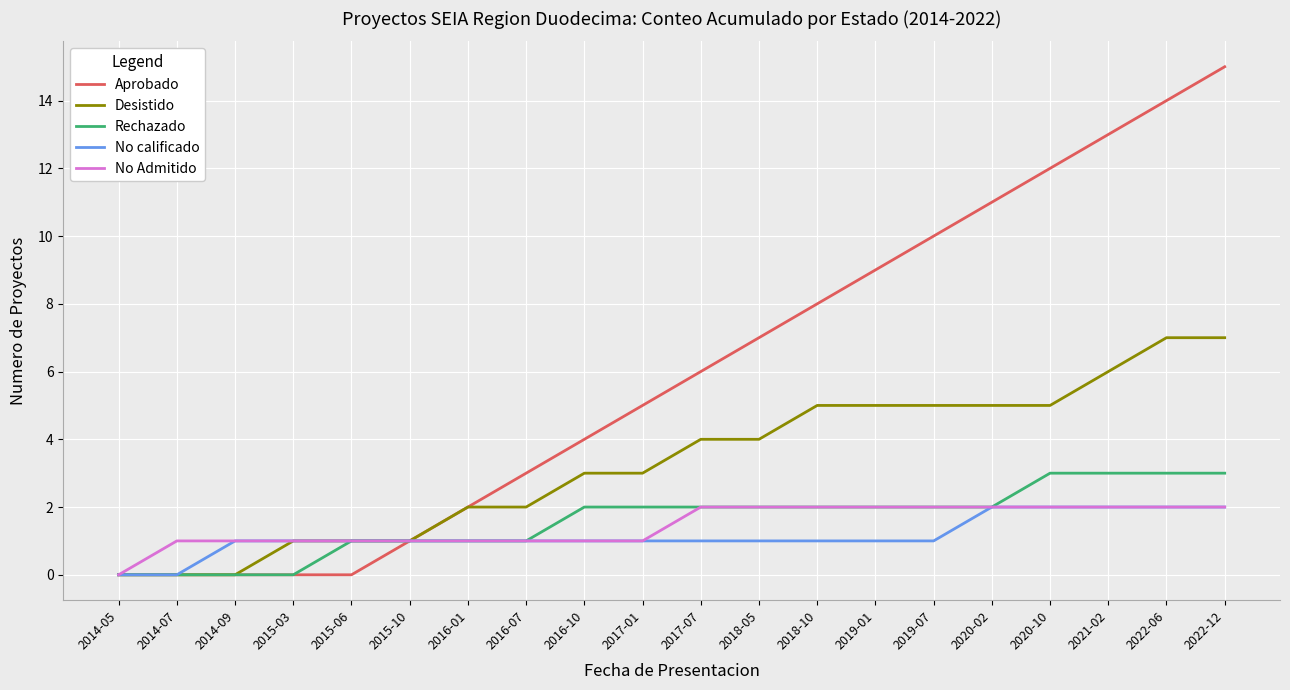

Which series has the largest range (max minus min)?

Aprobado